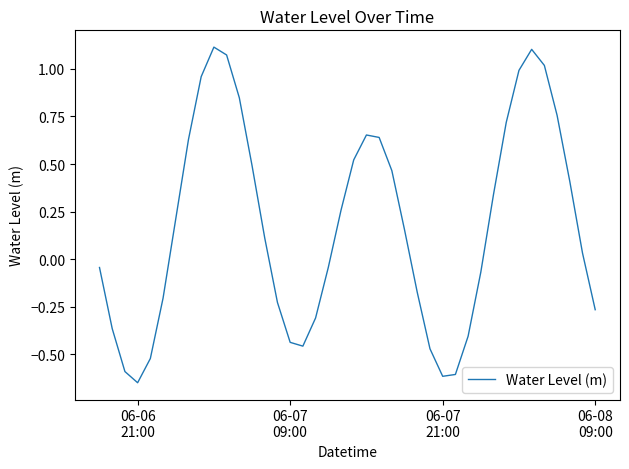

What is the difference between the maximum and minimum values?

1.8